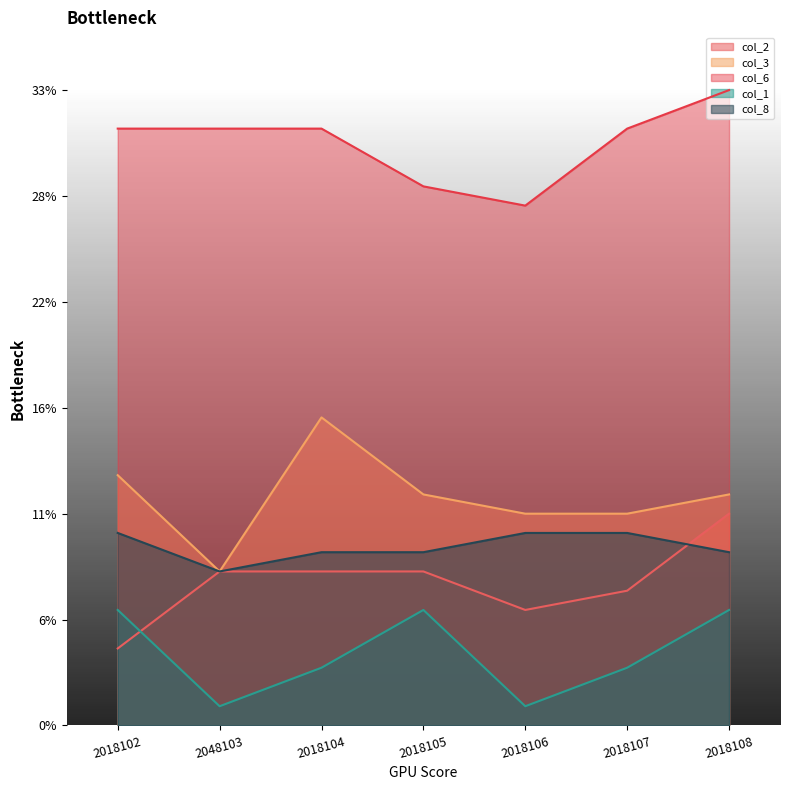

What is the value of the col_1 point at the 1st from the left?

6